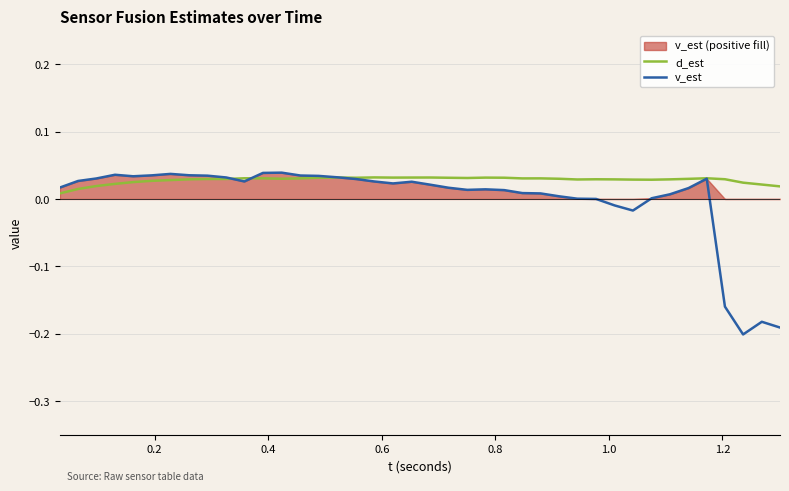

Which series has the largest total across all categories?

d_est